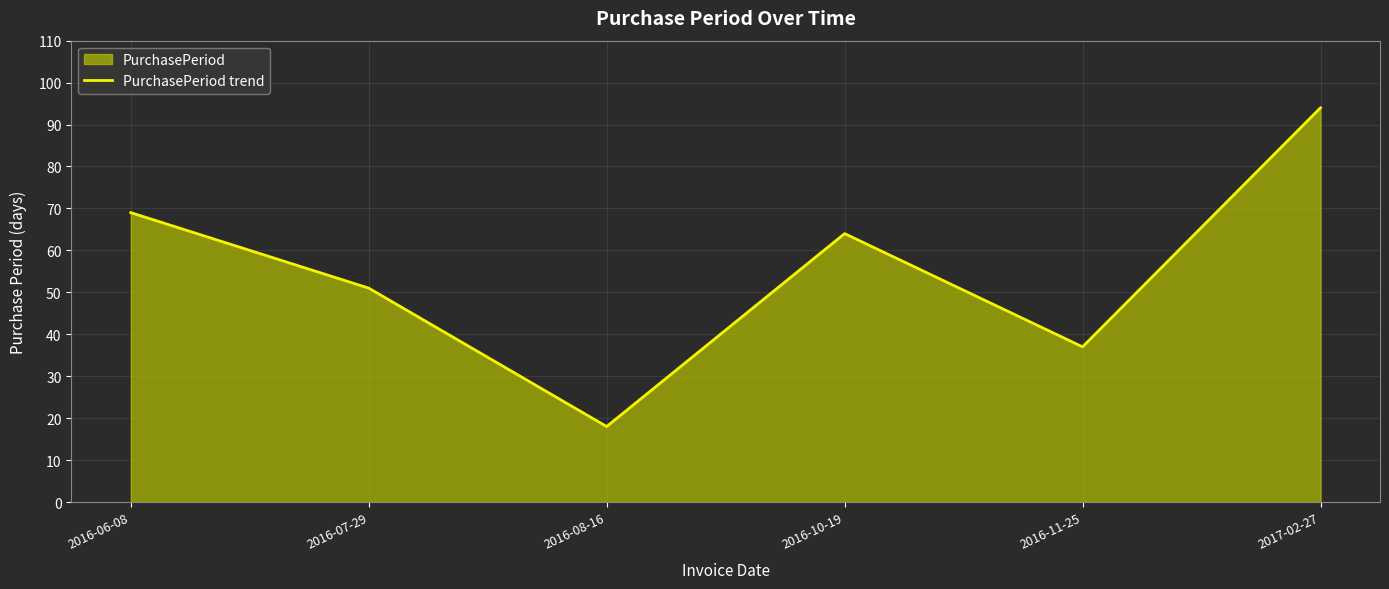

Which has a higher value, 2016-10-19 or 2016-06-08?

2016-06-08